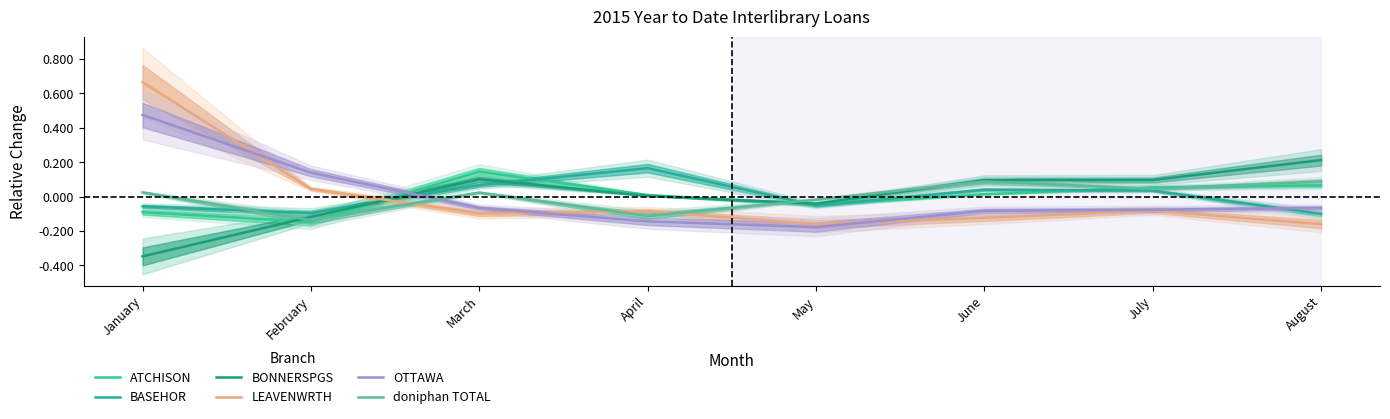

What value does the BASEHOR series have at March?

0.1